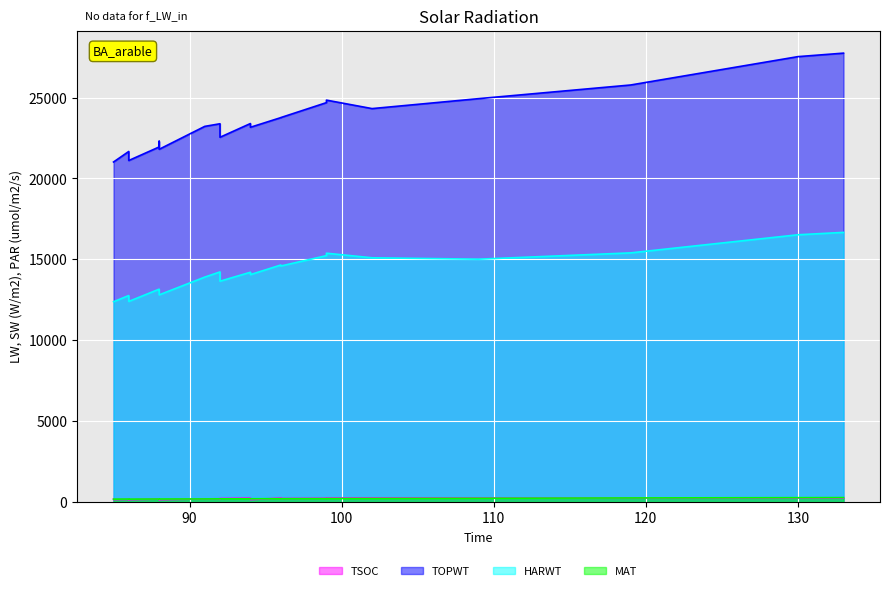

Is the value of HARWT at 86 greater than the value of TSOC at 102?

Yes